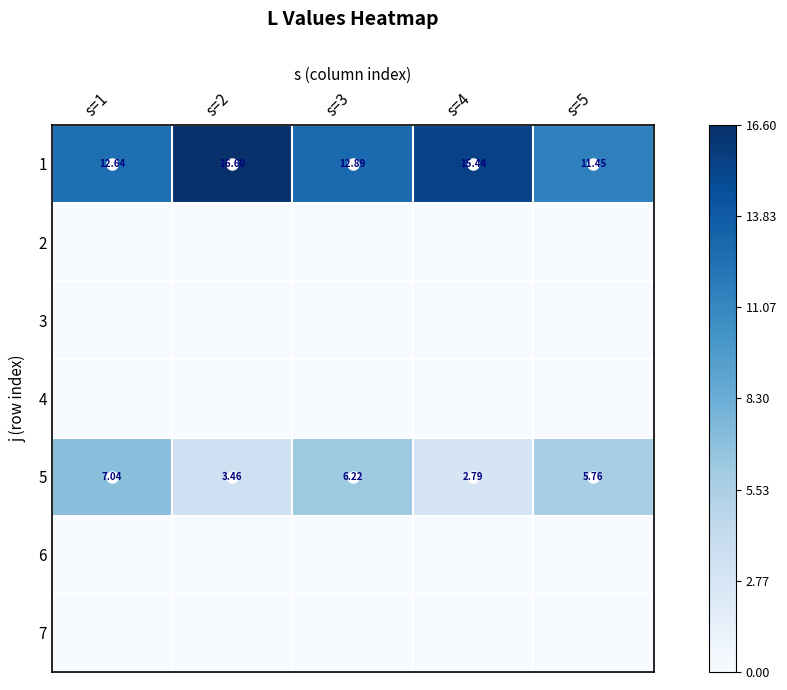

At how many categories does at least one series exceed 14?

2